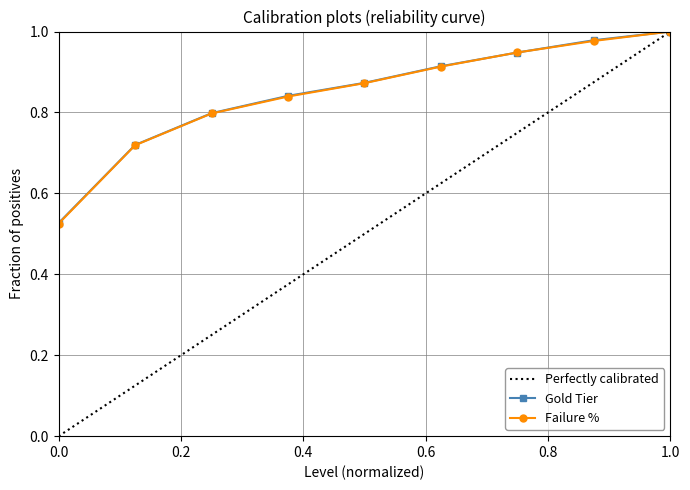

Reading left to right, what are all the values shown in this chart?

Gold Tier: 0.5	0.7	0.8	0.8	0.9	0.9	0.9	1.0	1.0
Failure %: 0.5	0.7	0.8	0.8	0.9	0.9	0.9	1.0	1.0